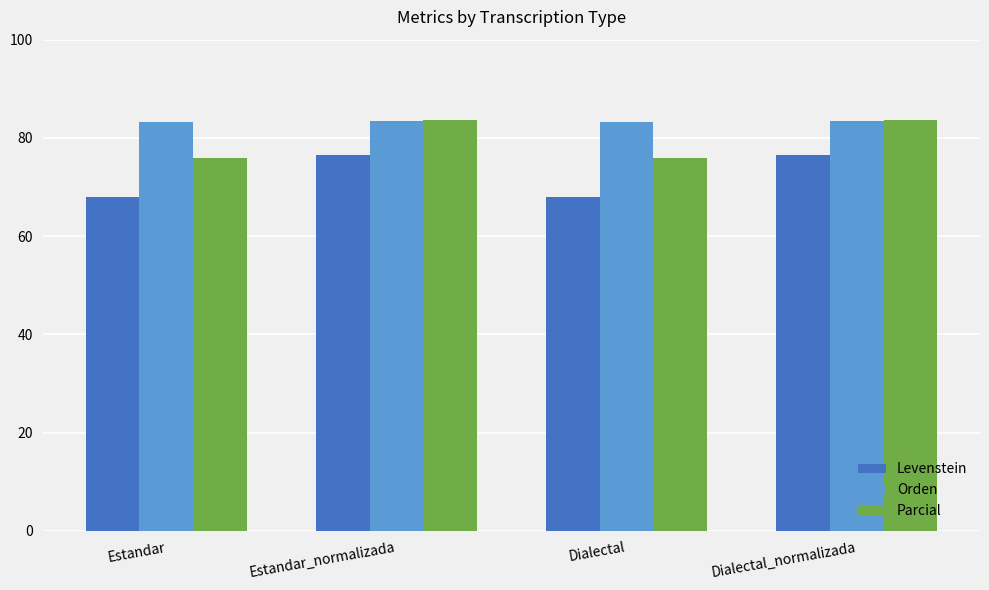

What is the label of the 4th bar from the right?

Estandar